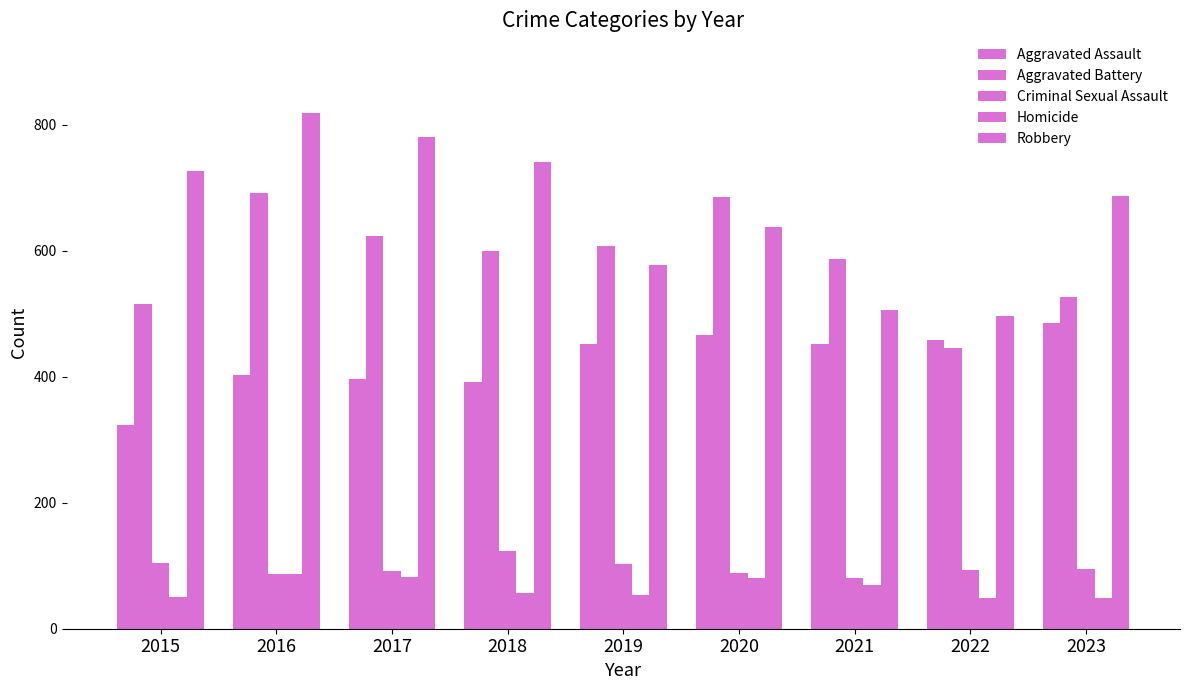

Which has a higher value, 2020 or 2021?

2020